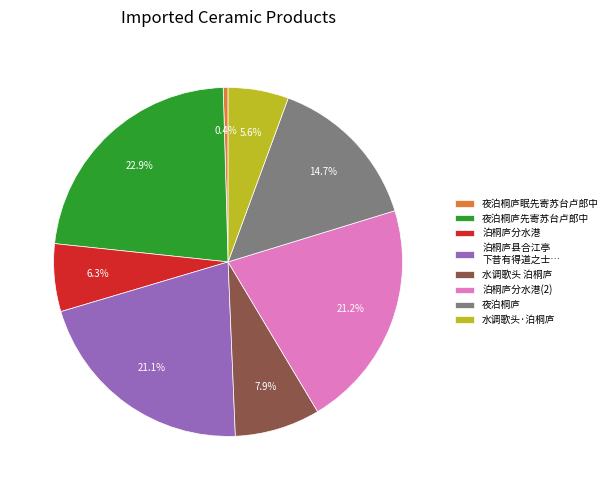

To the nearest percent, what is the difference between the largest and smallest slice percentages?

22%